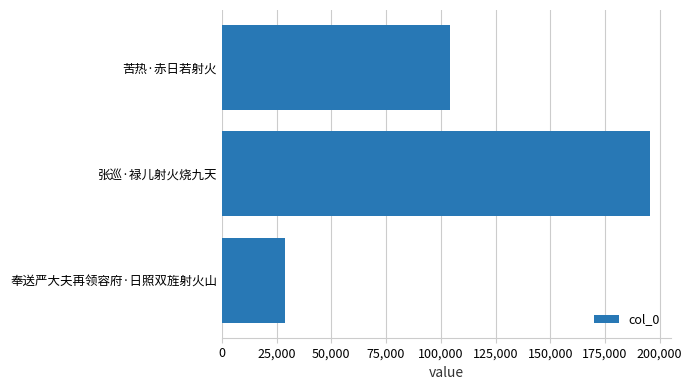

The chart shows a value of 46947 at 奉送严大夫再领容府·日照双旌射火山. True or false?

False